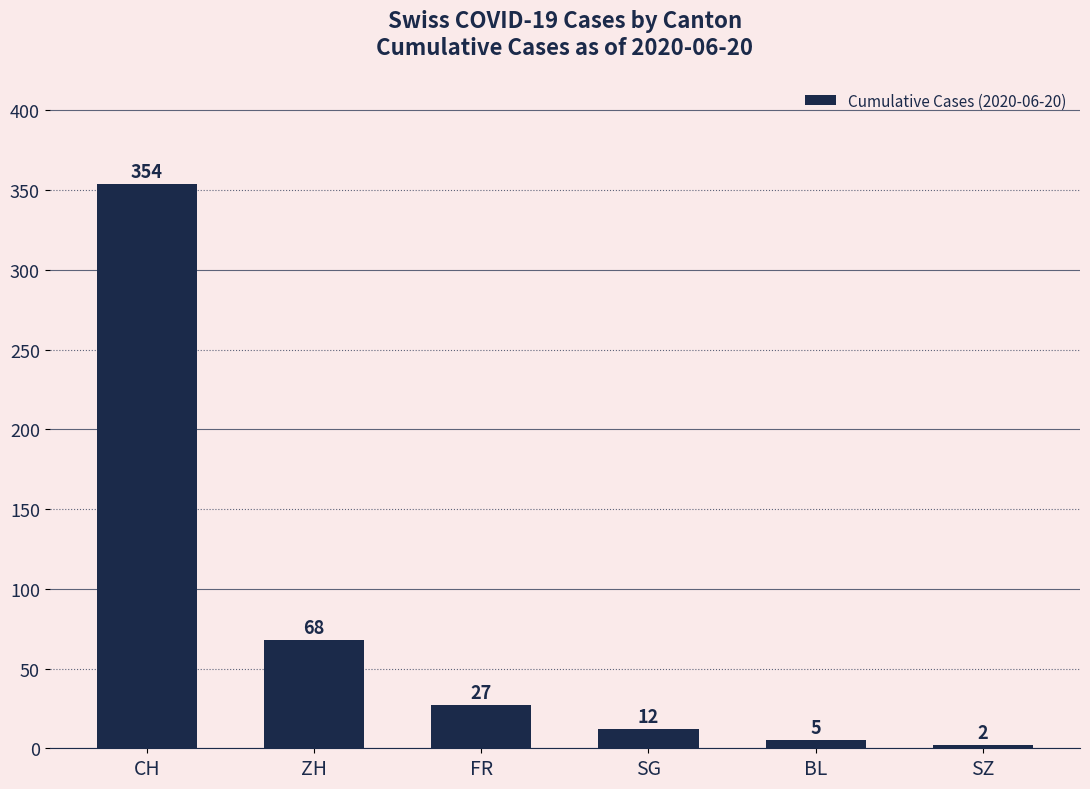

What is the difference between the values at CH and FR?

327